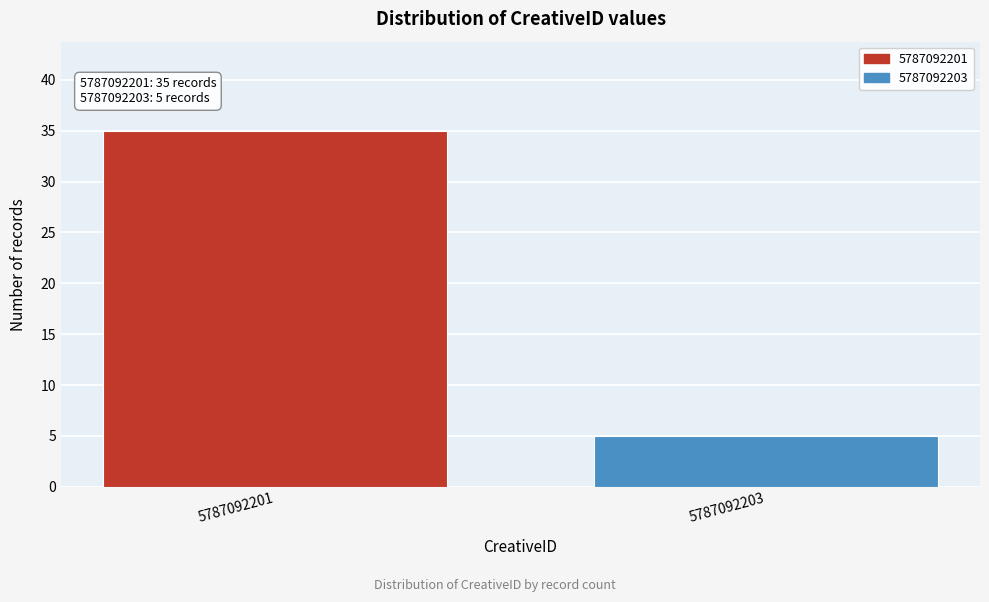

Reading right to left, extract all data points from this chart.

5787092203=5	5787092201=35